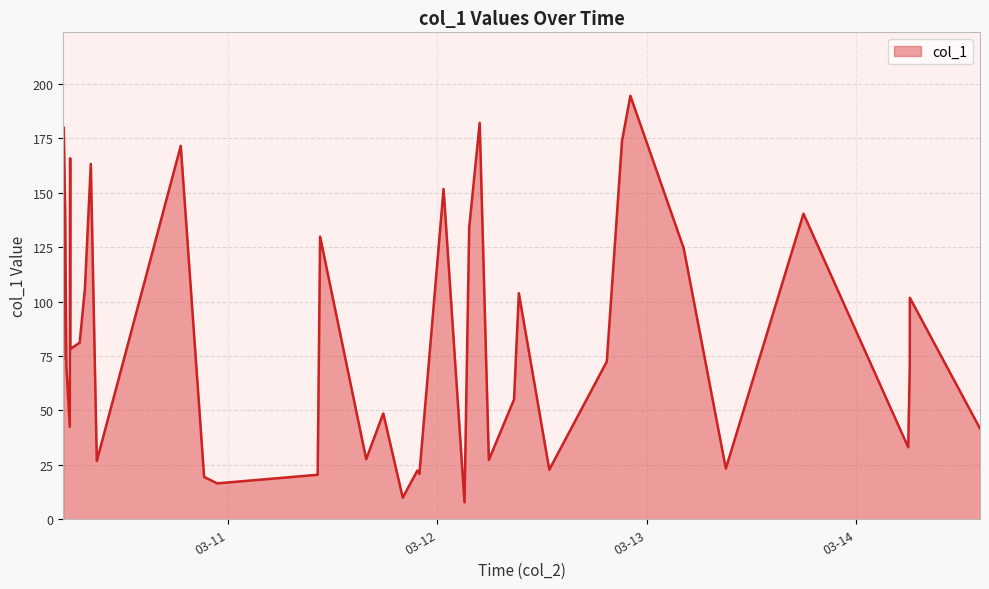

What is the minimum value shown in the chart?

7.8